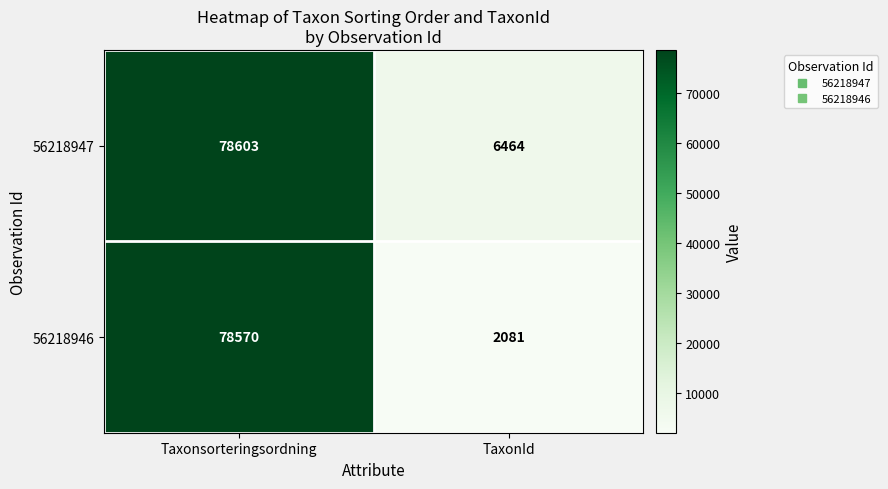

Reading left to right, what are all the values shown in this chart?

56218947: Taxonsorteringsordning=78603	TaxonId=6464
56218946: Taxonsorteringsordning=78570	TaxonId=2081